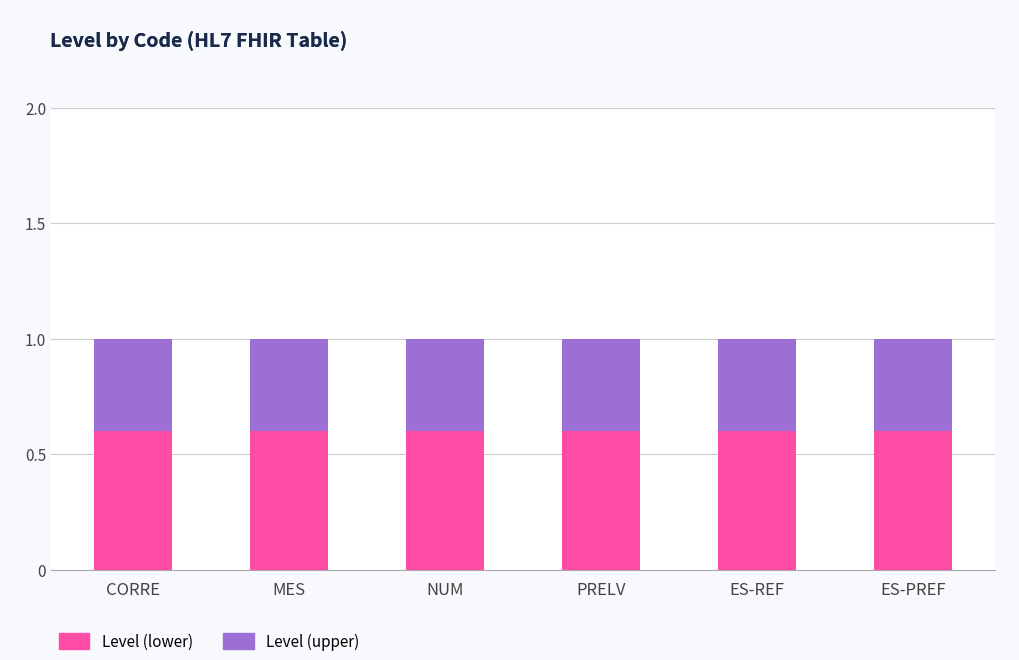

What is the minimum value for Level (lower)?

0.6